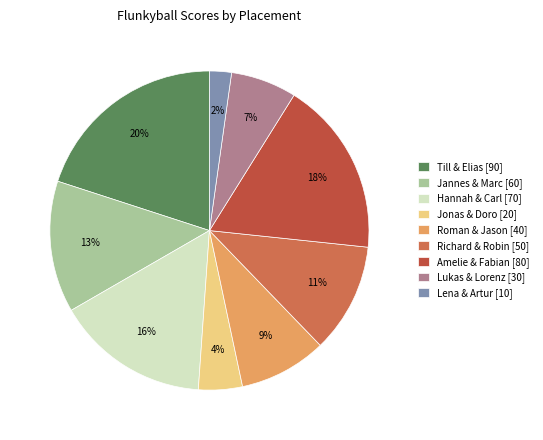

Between Roman & Jason and Amelie & Fabian, which is larger?

Amelie & Fabian